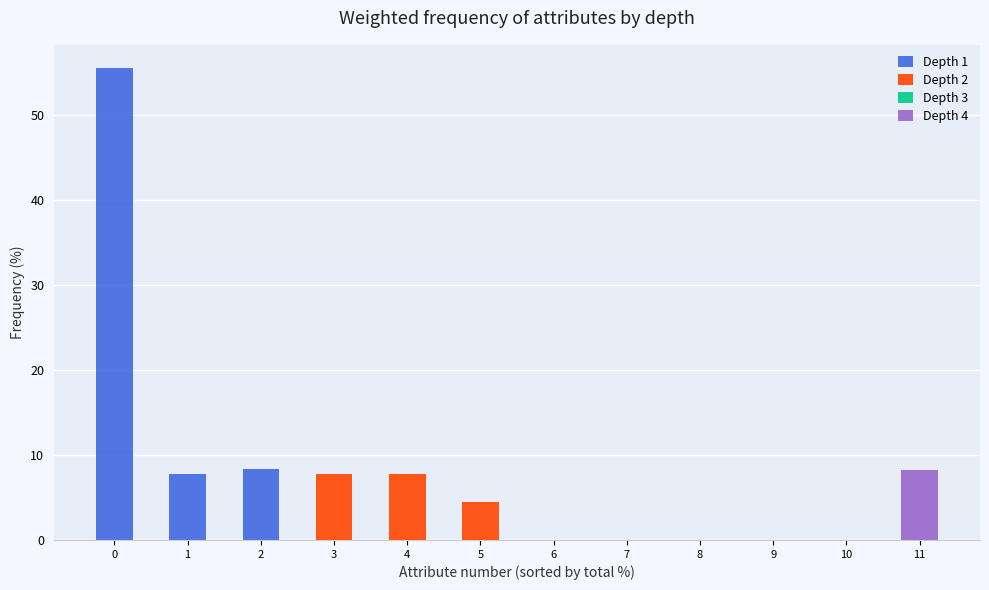

What is the difference between the maximum and second lowest values in the Depth 1 series?

55.5